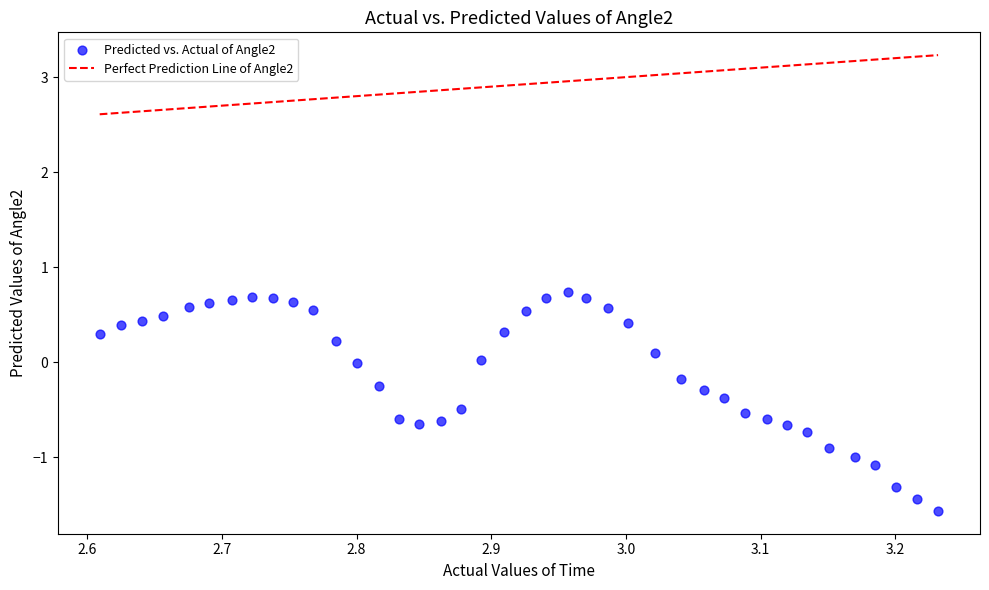

What is the range of X values (max minus min)?

0.6